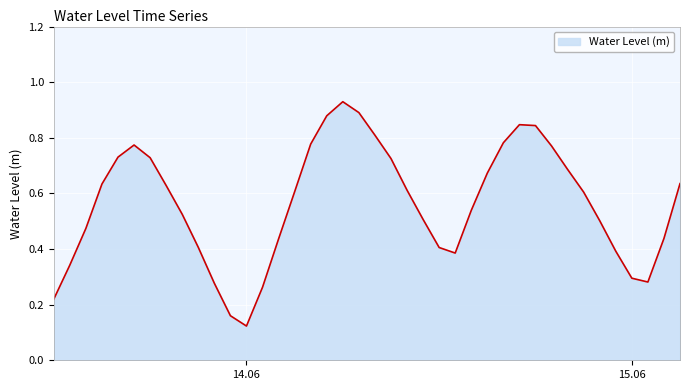

Is this an area chart (filled region under the line)?

Yes